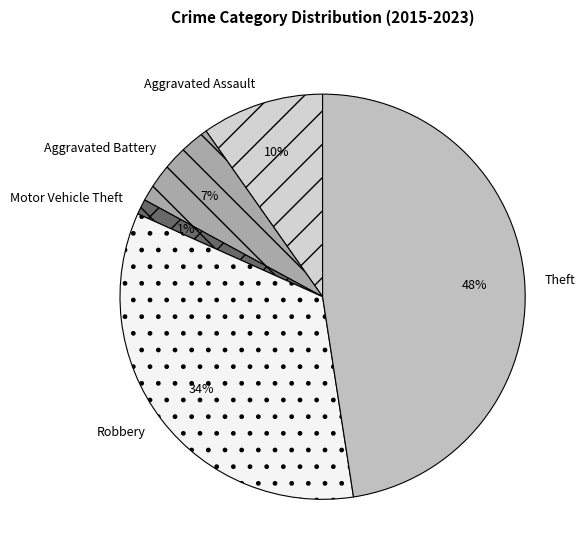

Which category has the biggest portion of the pie?

Theft